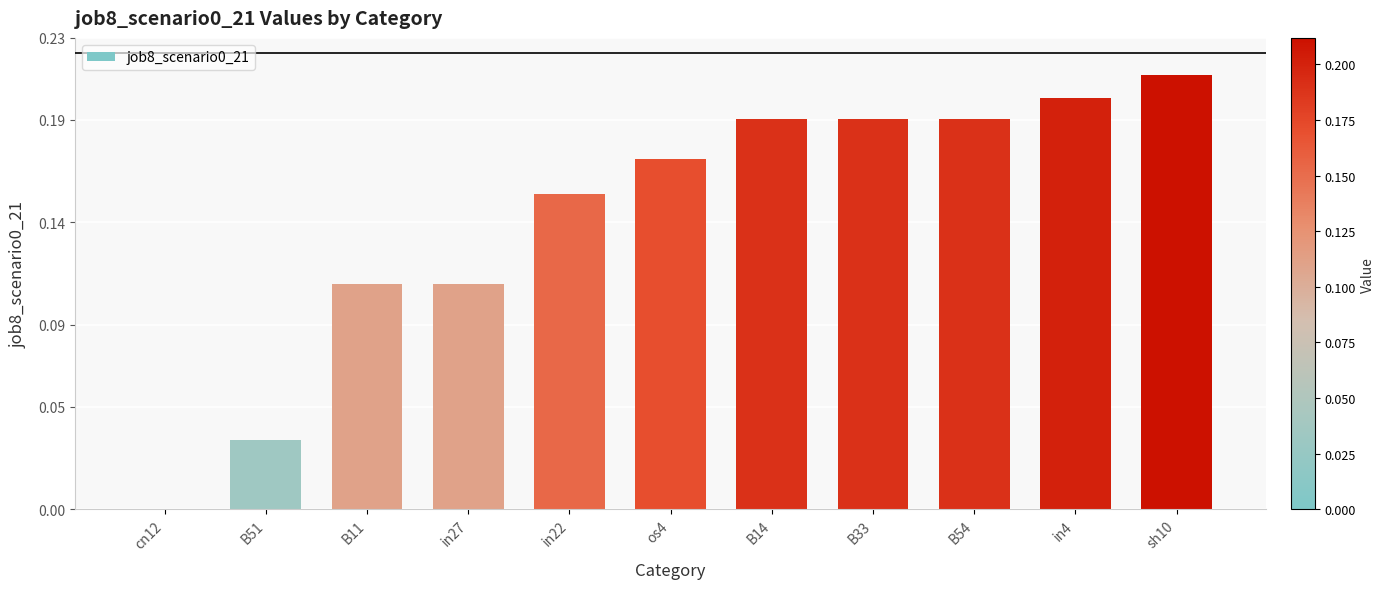

The chart shows a value of 0.3 at B54. True or false?

False